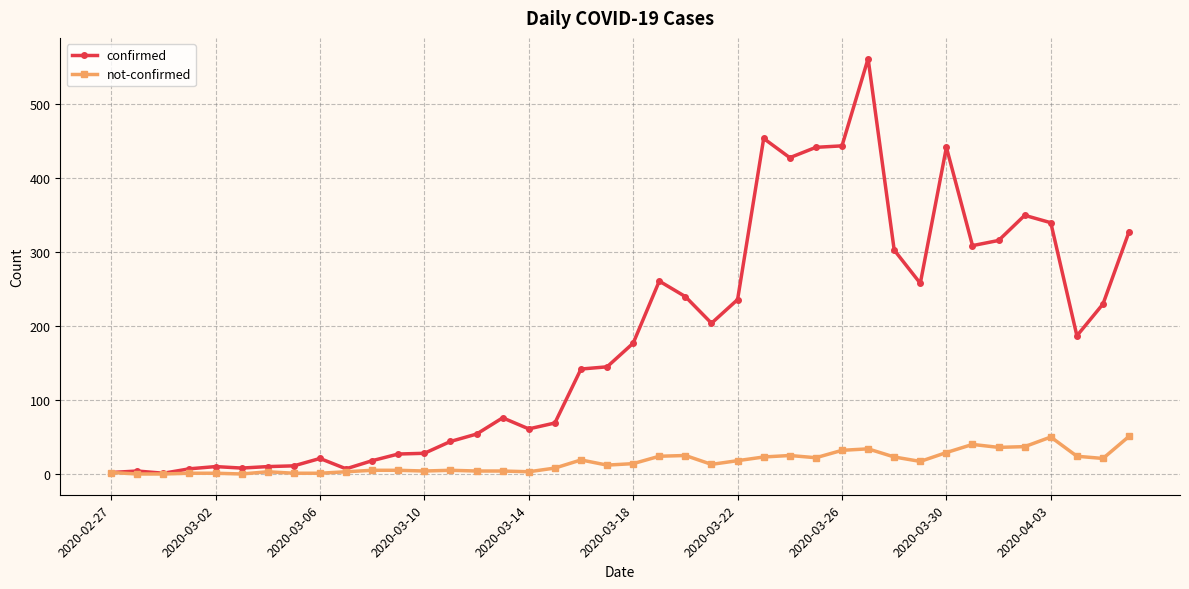

List the series in order of their overall mean, highest first.

confirmed, not-confirmed